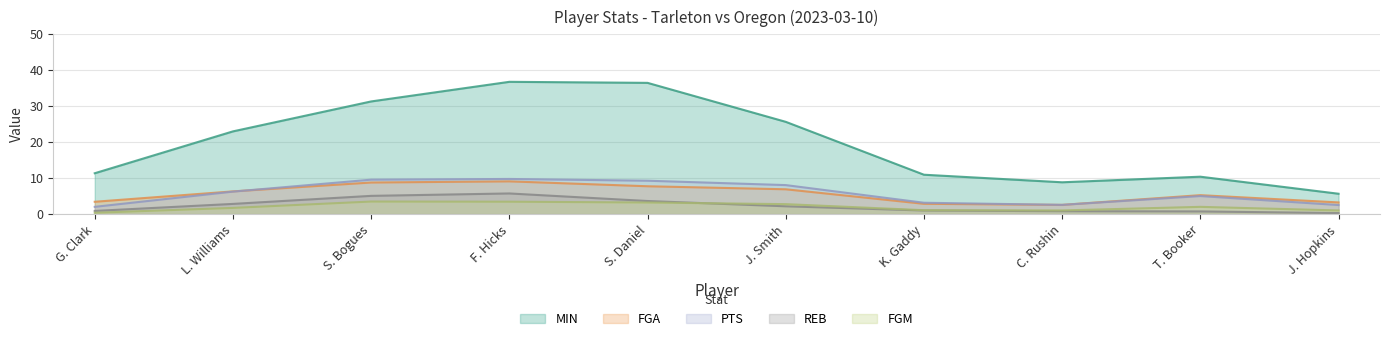

The PTS series shows 5 at L. Williams. True or false?

False